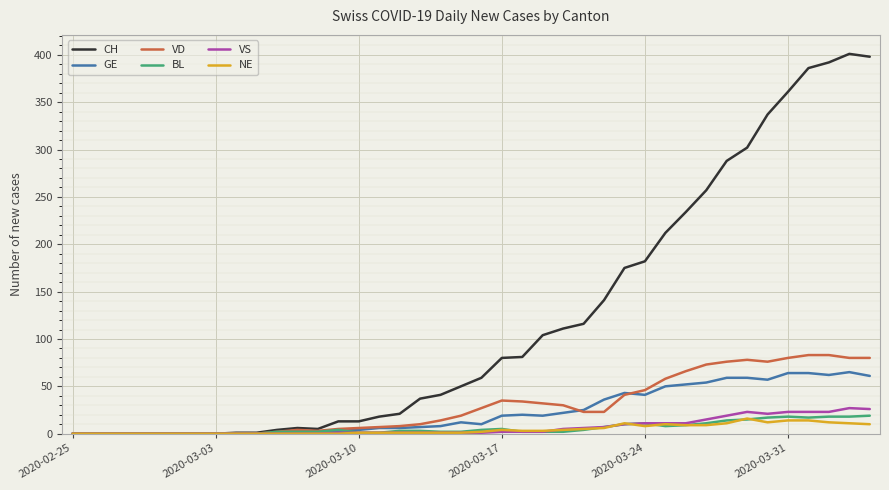

What is the highest value of the CH series?

401